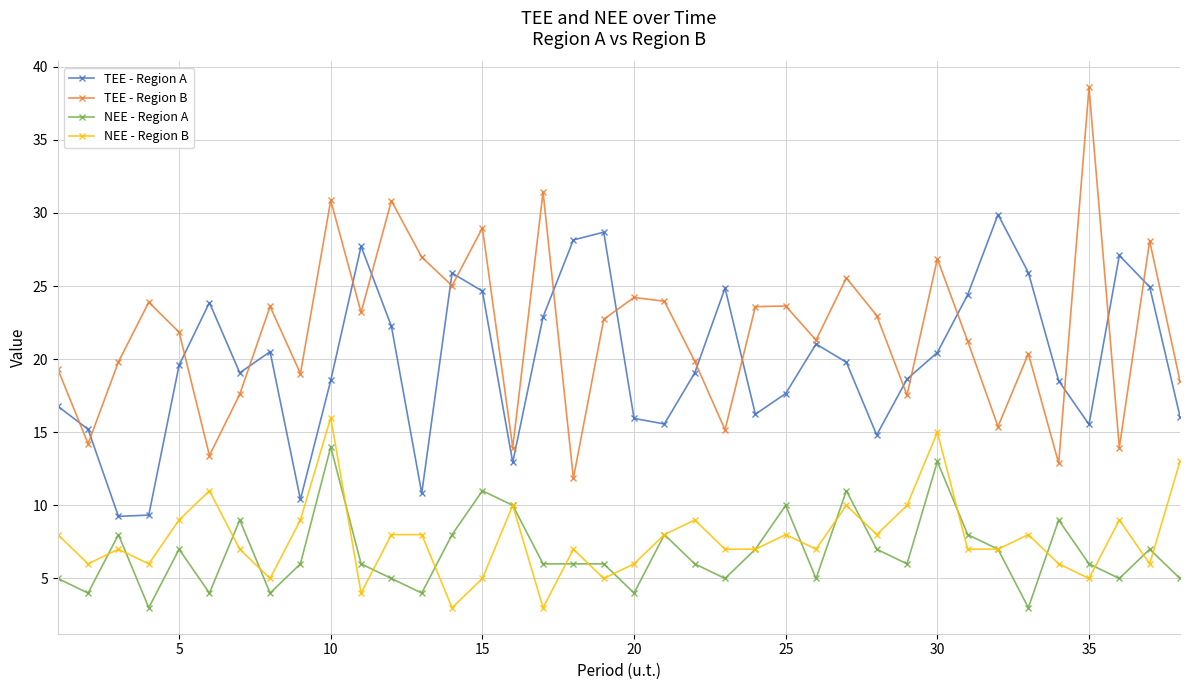

What is the minimum value for TEE - Region A?

9.2